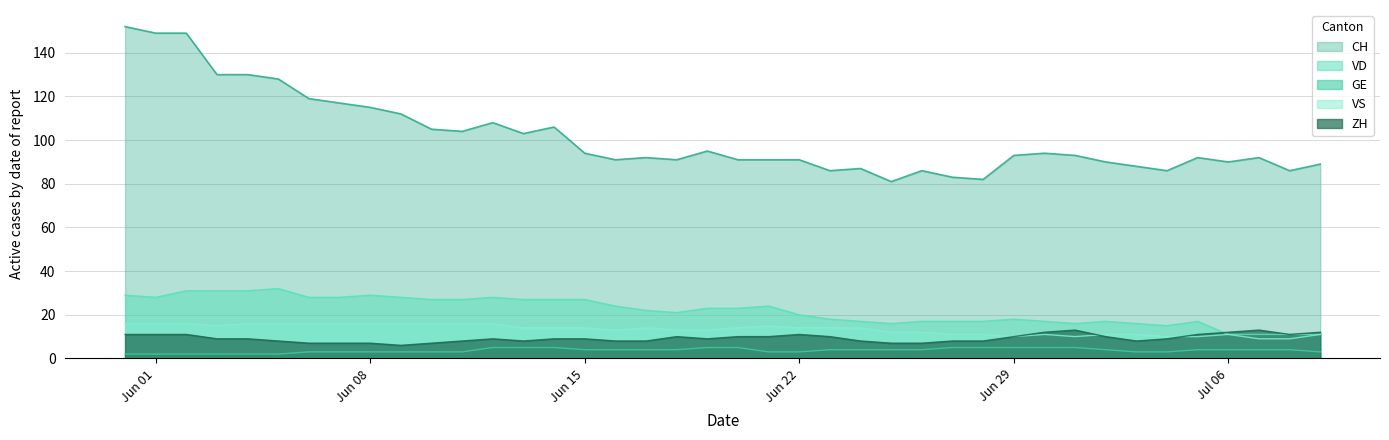

What is the value of the ZH point at the 13th from the left?

9